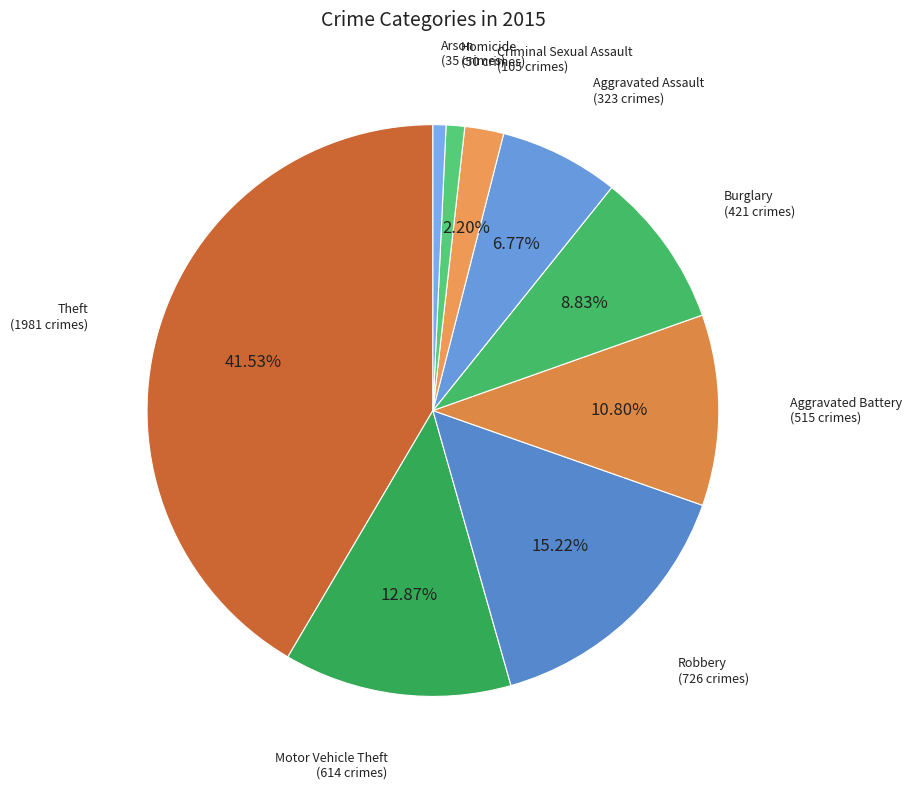

Between Criminal Sexual Assault and Theft, which is larger?

Theft